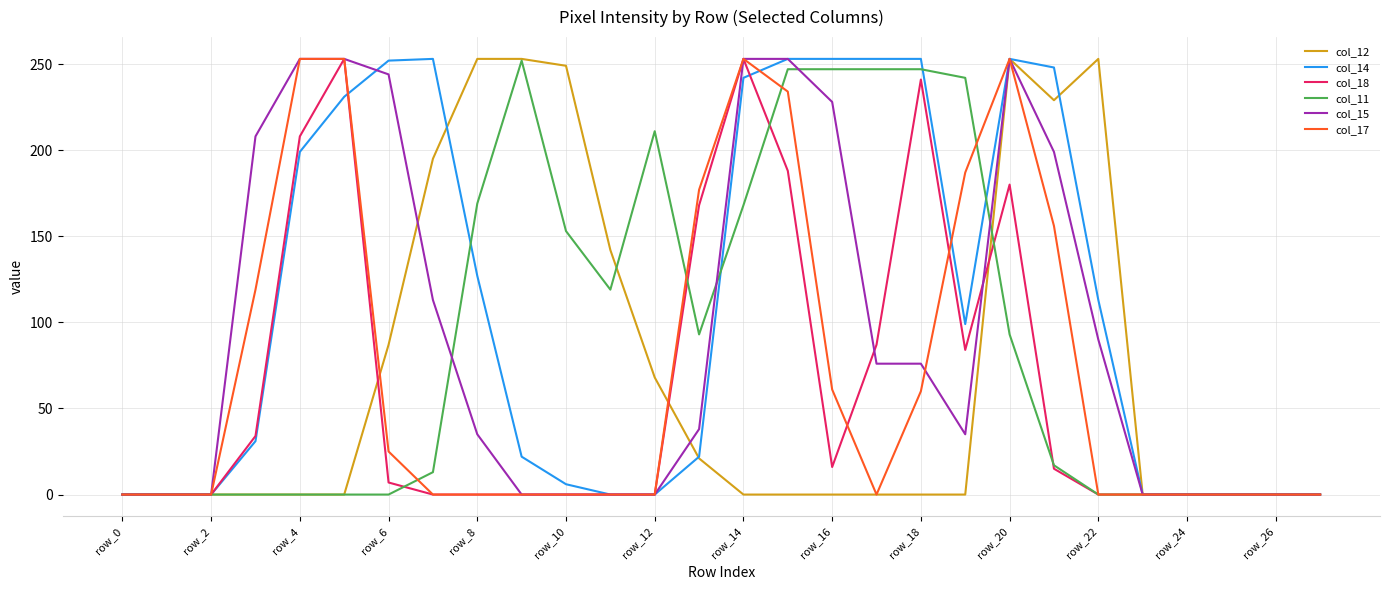

Does the chart display data point markers on the line(s)?

No